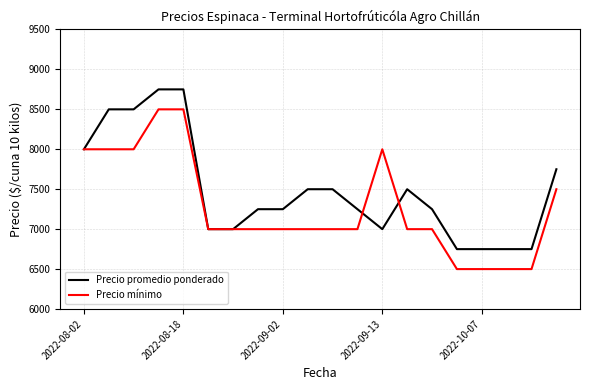

What is the smallest value displayed?

6500